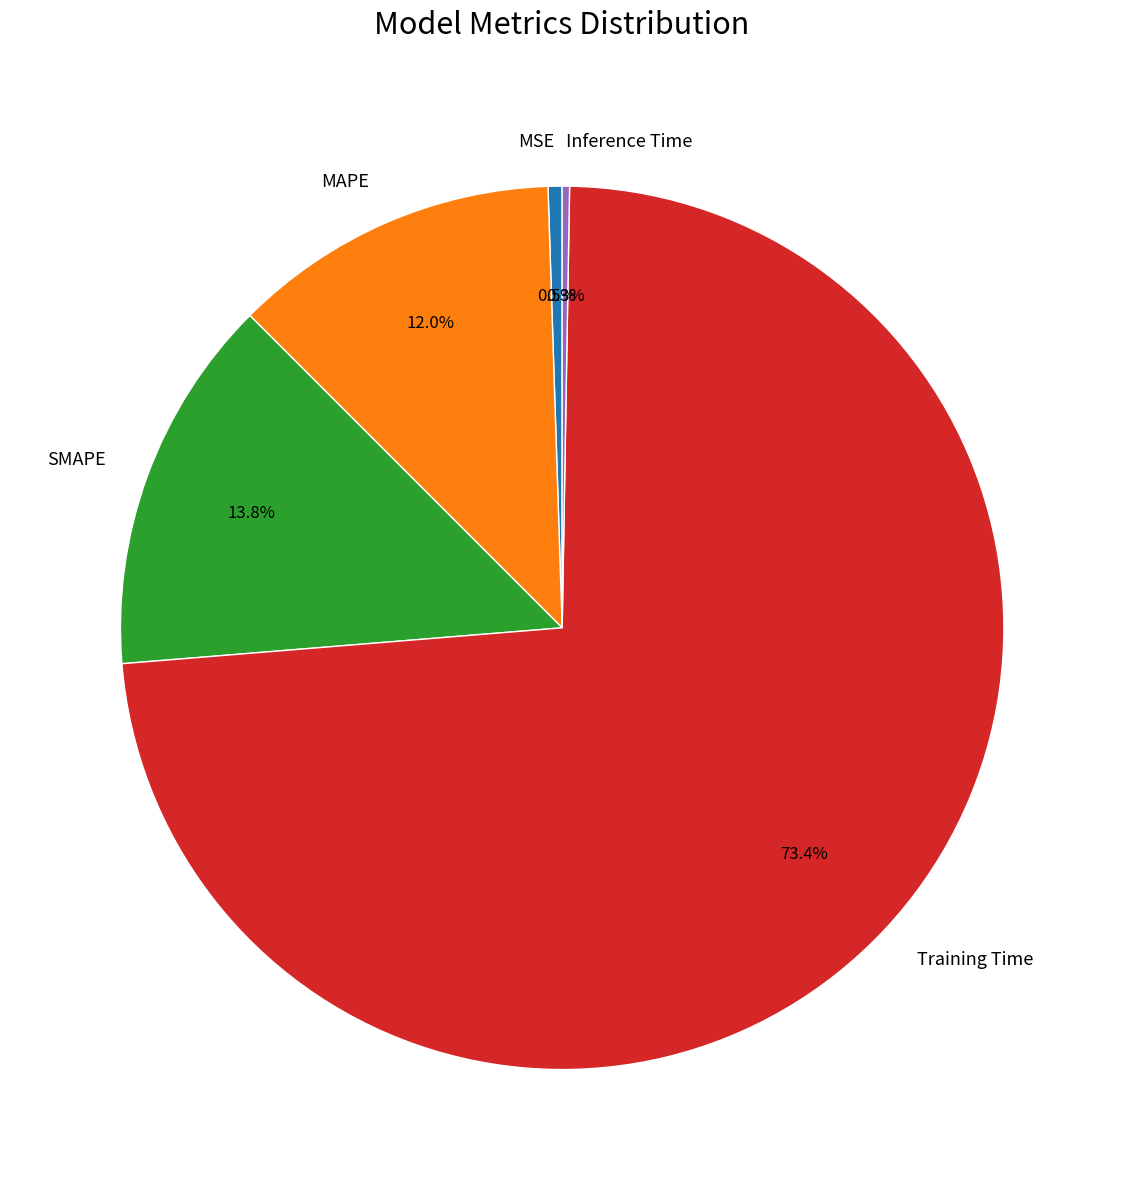

Does Training Time represent more than half of the total?

Yes